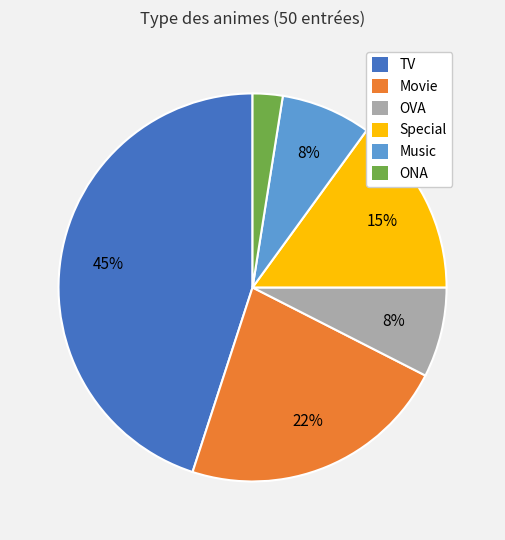

Is there a majority slice in this chart?

No